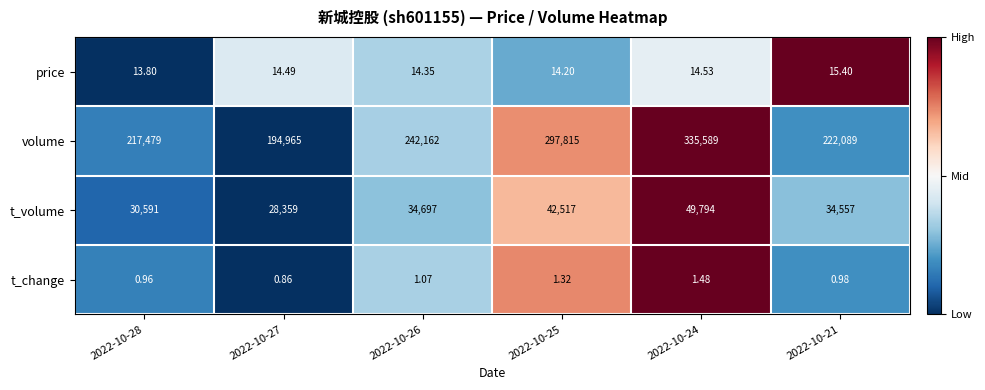

How many series are shown in this chart?

4